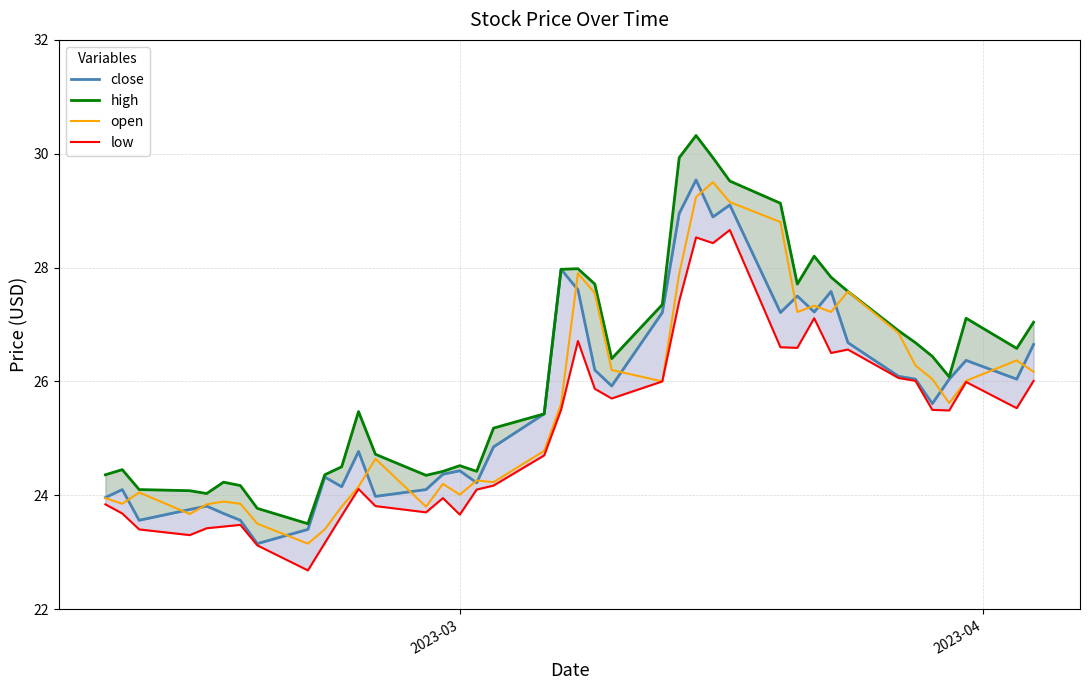

True or false: low has more than 0 points higher than both neighbors.

True